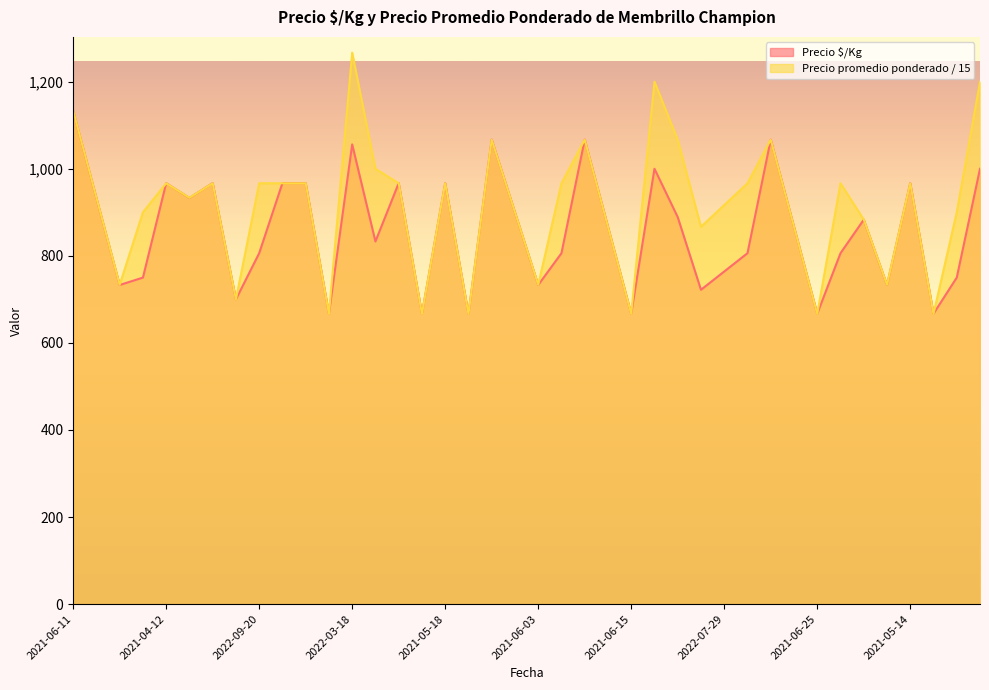

Does the chart have visible grid lines?

No